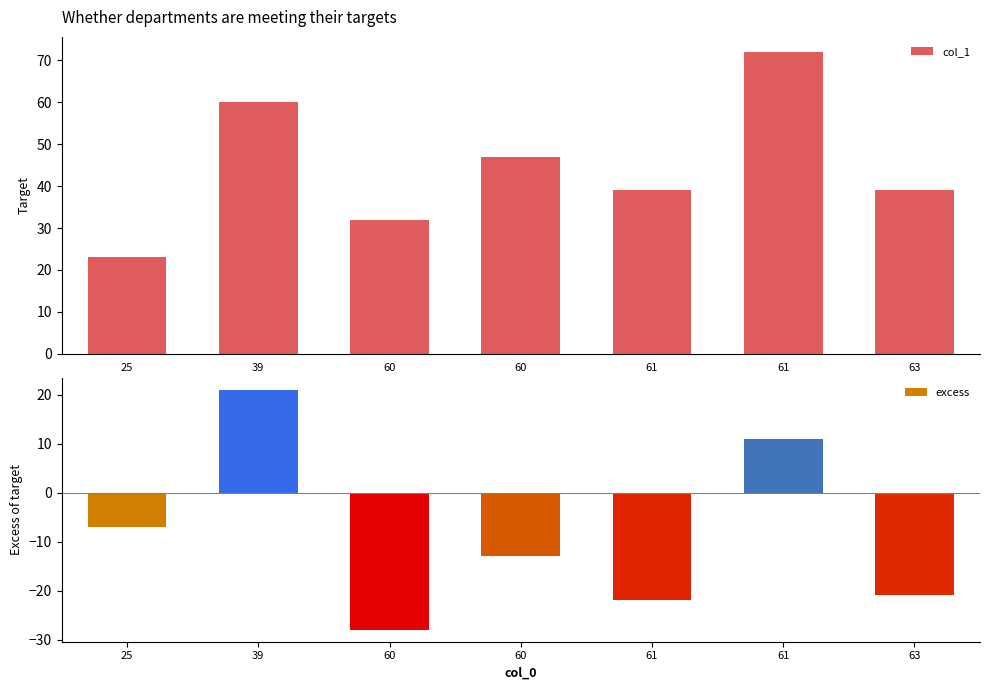

Reading left to right, extract all data points from this chart.

25=23	39=60	60=32	60=47	61=39	61=72	63=39